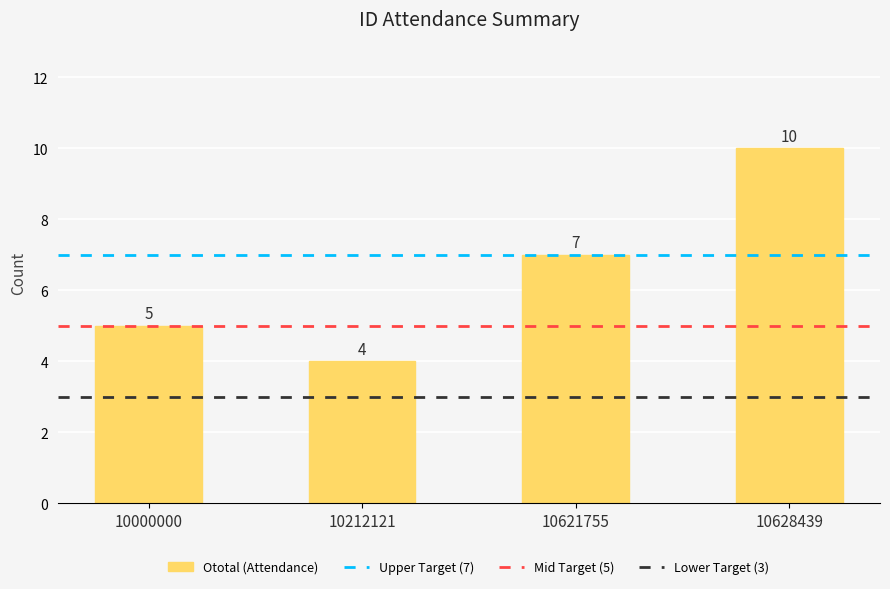

What is the change in value from 10212121 to 10621755?

+3